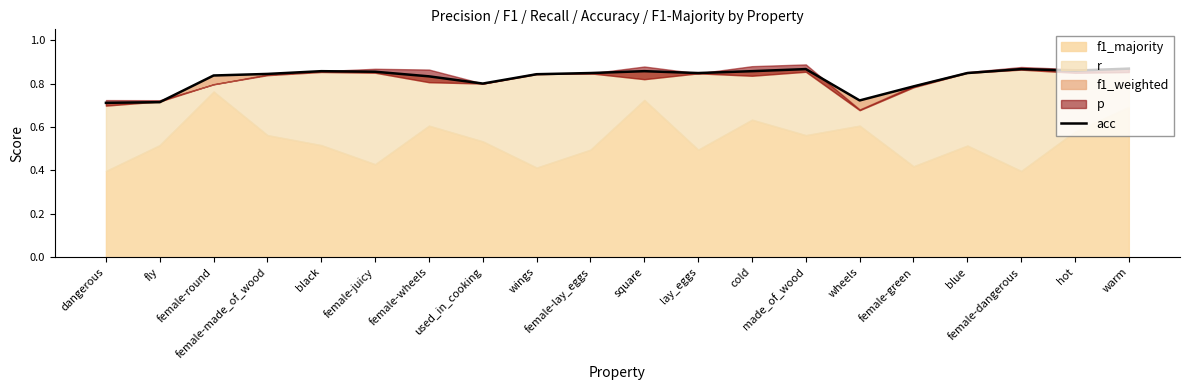

Which has a higher value, dangerous or square?

square